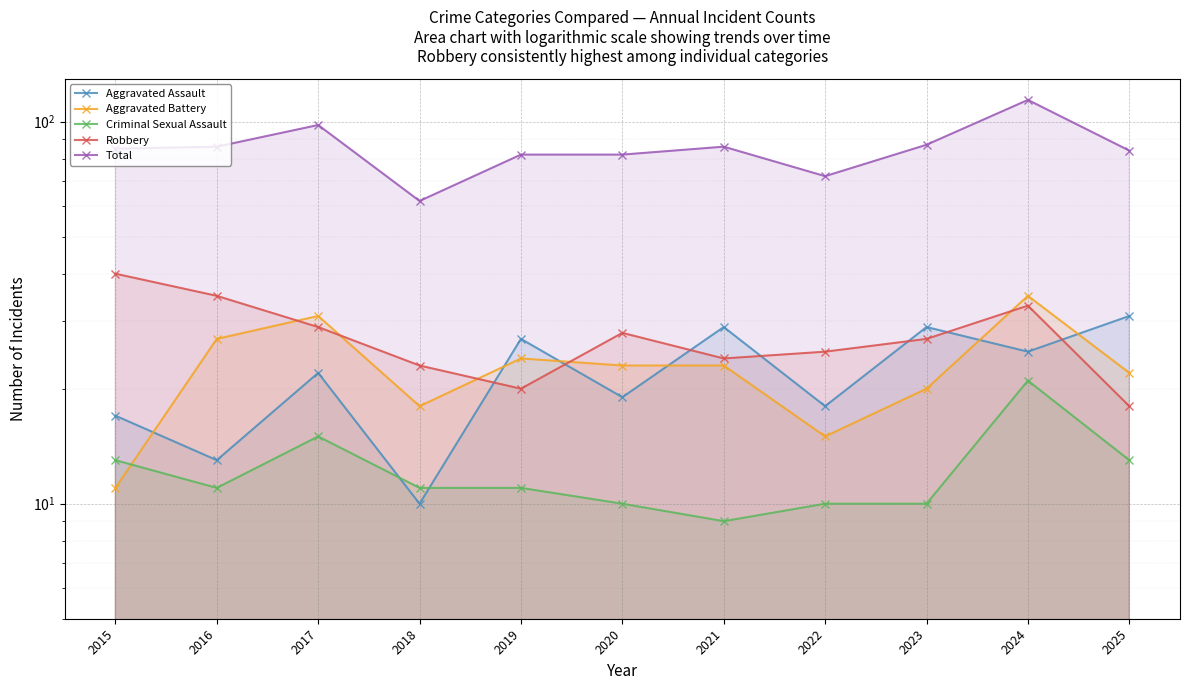

True or false: Aggravated Assault has more than 2 interior local peaks.

True